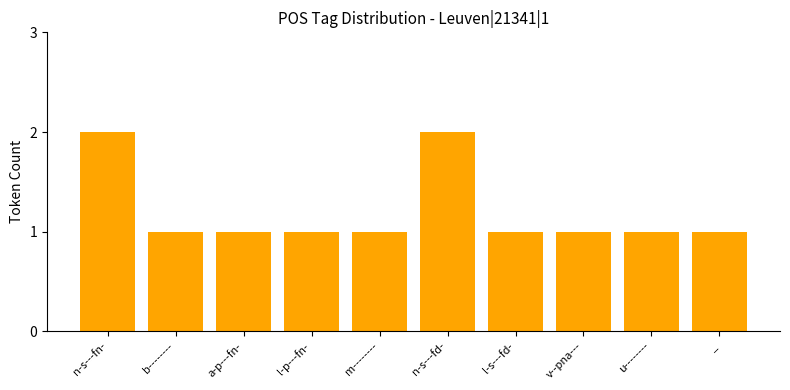

What is the label of the 4th bar from the right?

l-s---fd-